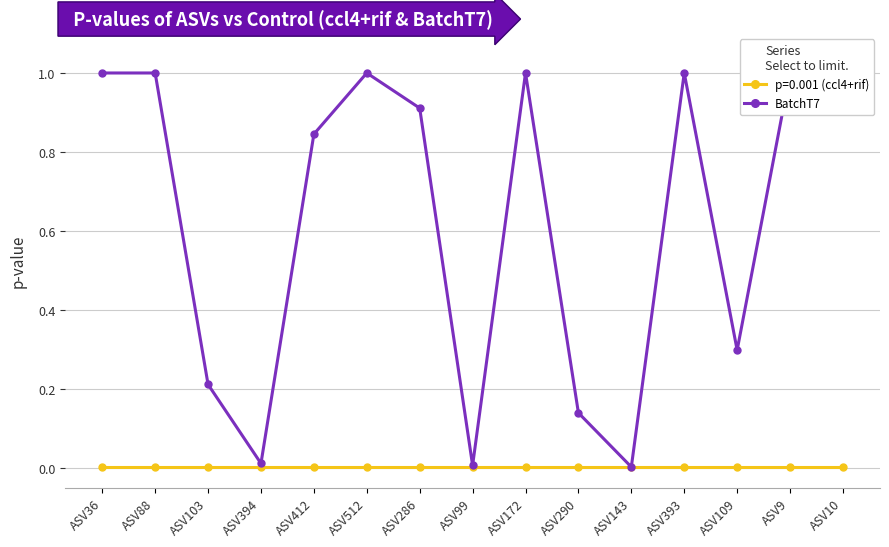

Is this an area chart (filled region under the line)?

No